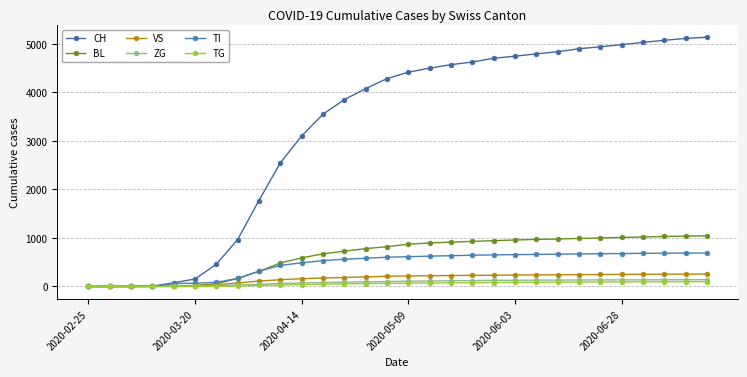

How many lines are shown in the chart?

6